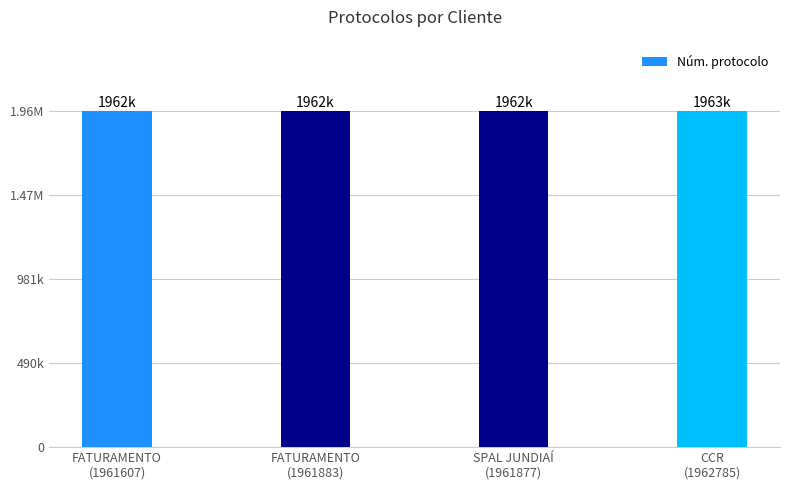

Does the chart contain any negative values?

No